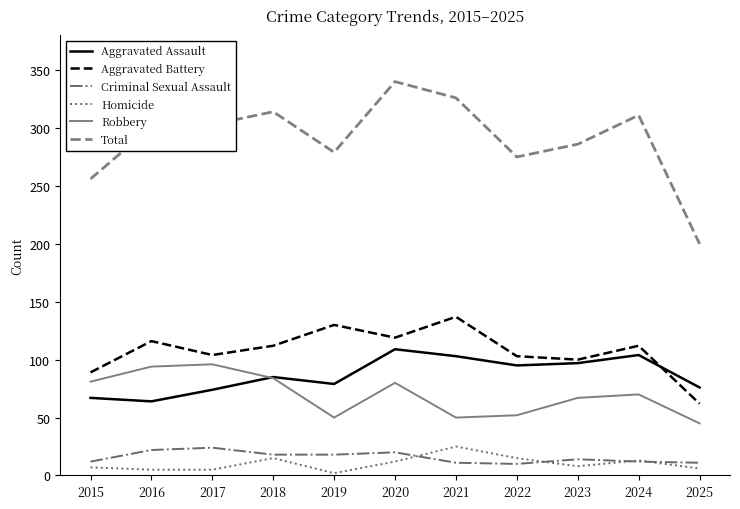

Is the value of Robbery at 2017 greater than the value of Homicide at 2025?

Yes